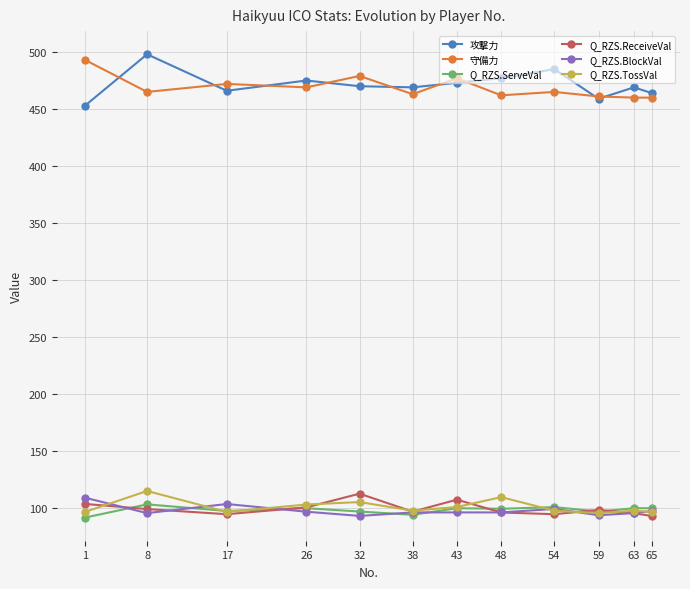

In Q_RZS.TossVal, how many points are lower than both neighbors (excluding endpoints)?

3